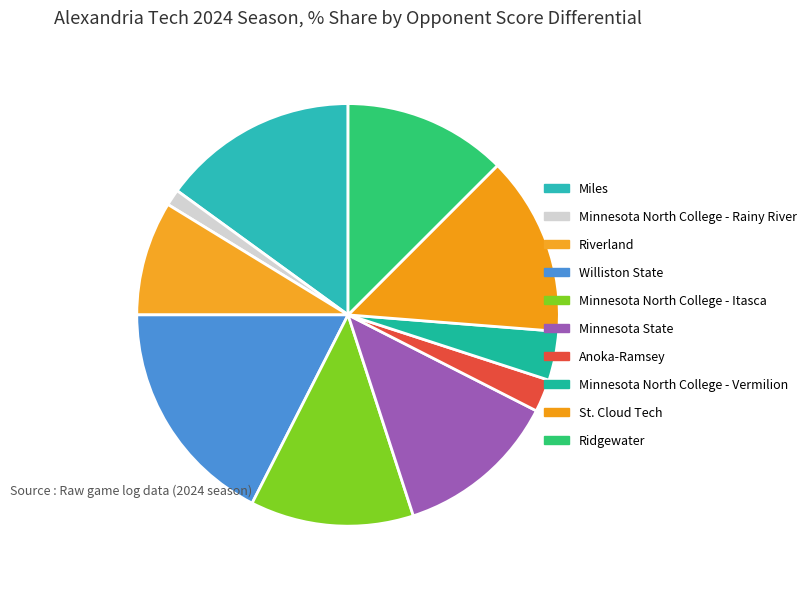

Rank the categories by value from lowest to highest.

Minnesota North College - Rainy River, Anoka-Ramsey, Minnesota North College - Vermilion, Riverland, Minnesota North College - Itasca, Minnesota State, Ridgewater, St. Cloud Tech, Miles, Williston State